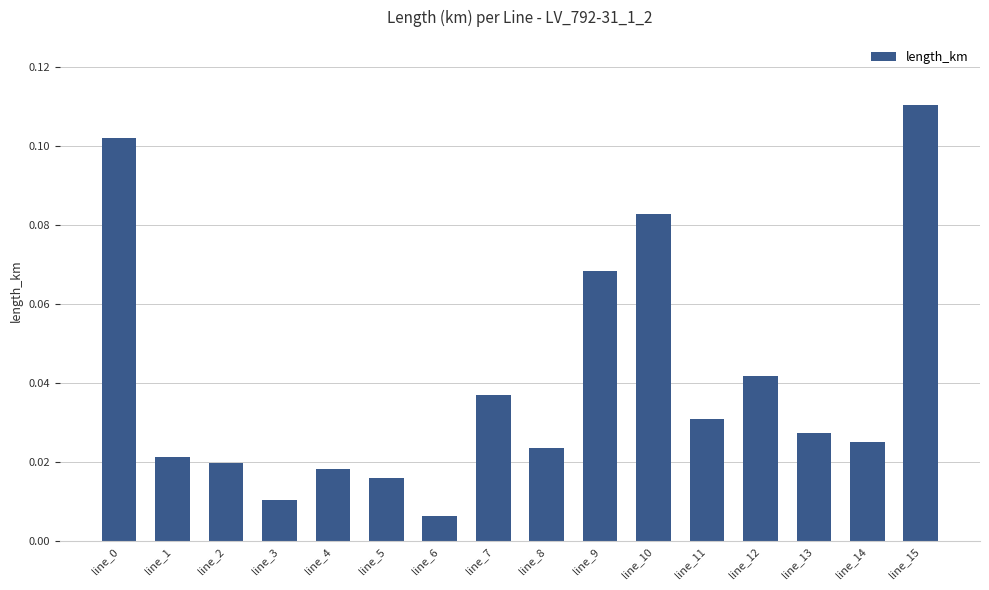

True or false: the data shows 0.2 at line_15.

False